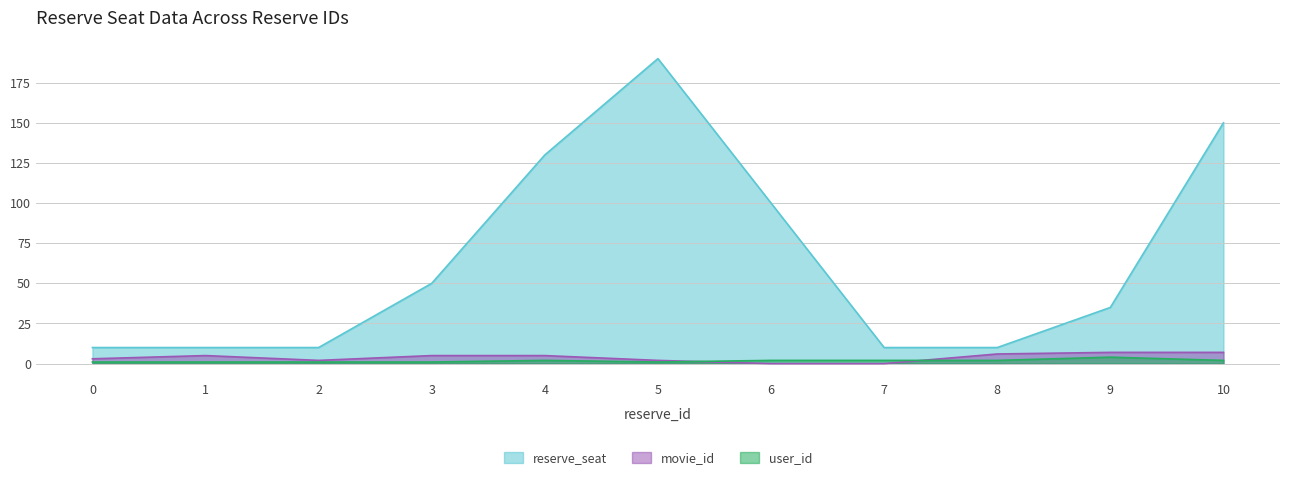

Reading right to left, list all the values displayed in this chart.

reserve_seat: 10=150	9=35	8=10	7=10	6=100	5=190	4=130	3=50	2=10	1=10	0=10
movie_id: 10=7	9=7	8=6	7=0	6=0	5=2	4=5	3=5	2=2	1=5	0=3
user_id: 10=2	9=4	8=2	7=2	6=2	5=1	4=2	3=1	2=1	1=1	0=1